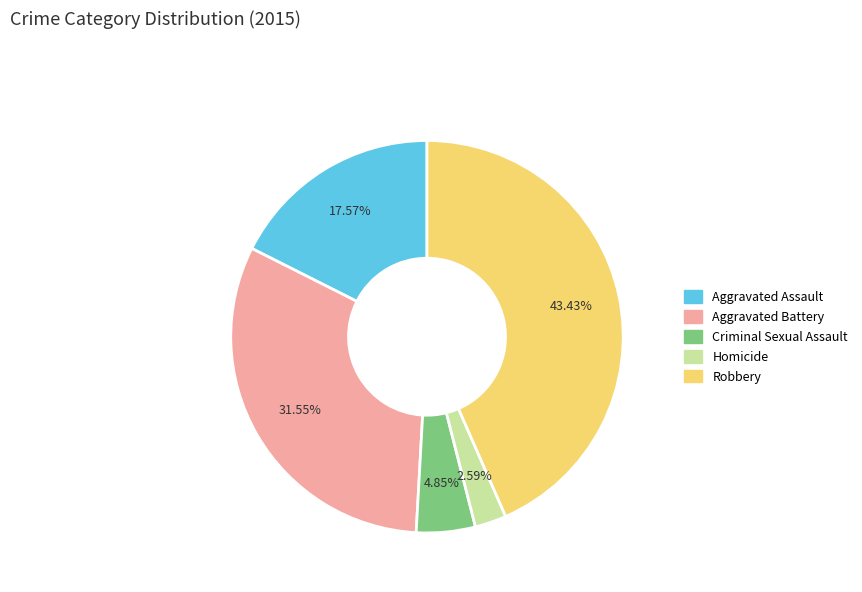

Combined, what portion of the pie is Robbery and Aggravated Assault?

61.0%